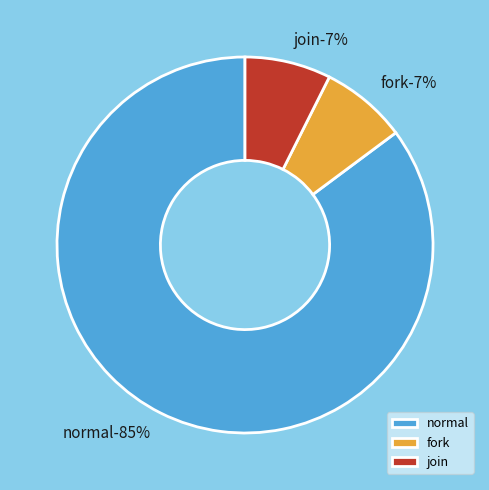

Count the number of slices in the pie.

3